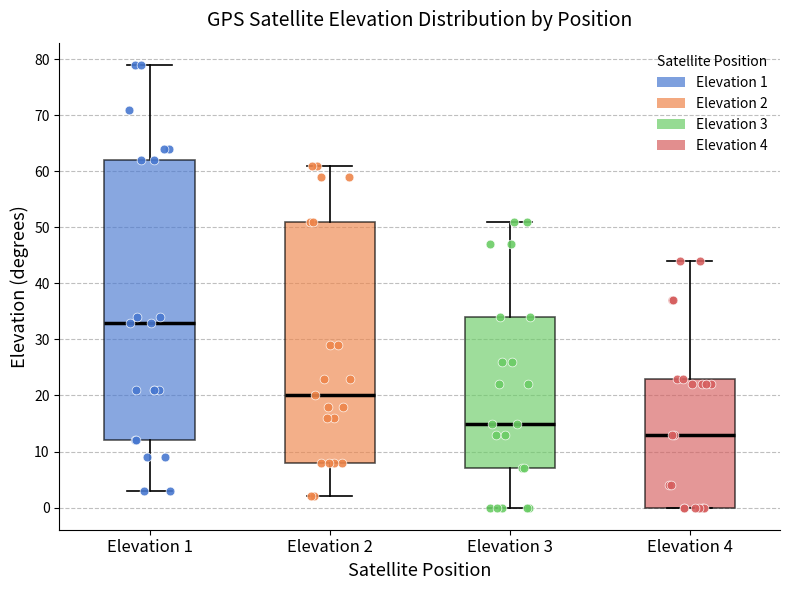

Reading left to right, transcribe this box plot: for each box, give where its median line is, the range the box spans, and where its two whiskers end, as read against the y-axis. The values are not printed on the chart, so give them approximately, as read against the axis.

Elevation 1: median 33, box 12 to 62, whiskers 3 to 79
Elevation 2: median 20, box 8 to 51, whiskers 2 to 61
Elevation 3: median 15, box 7 to 34, whiskers 0 to 51
Elevation 4: median 13, box 0 to 23, whiskers 0 to 44